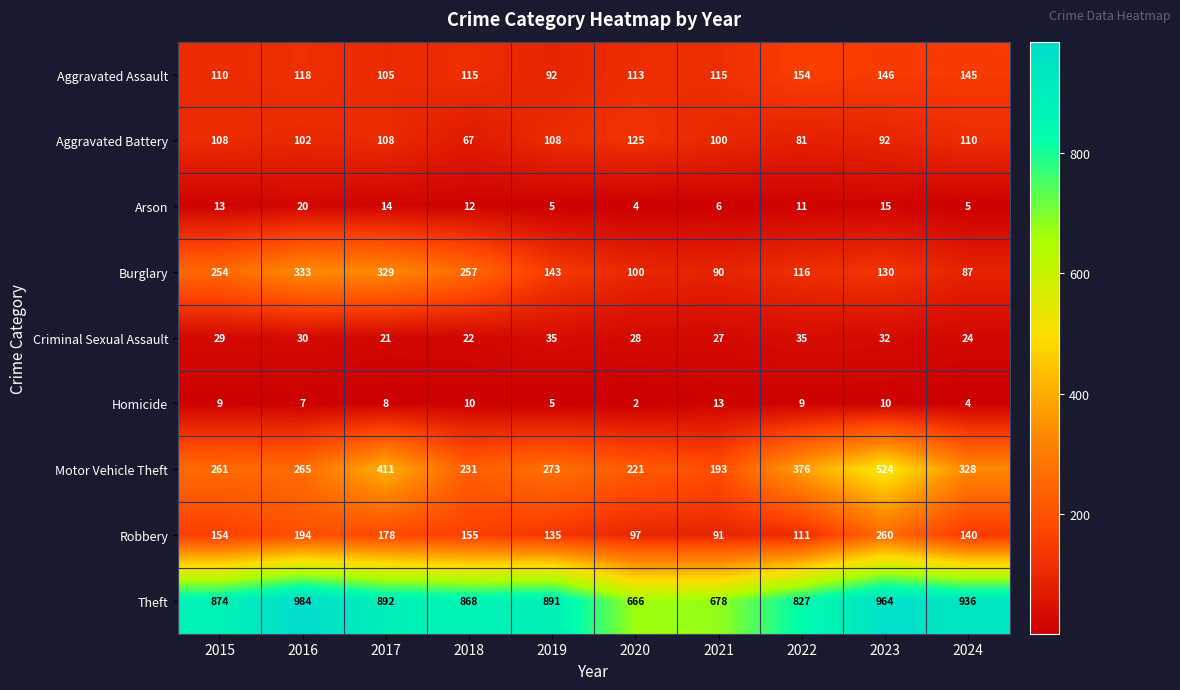

At which label does Burglary first exceed 143?

2015